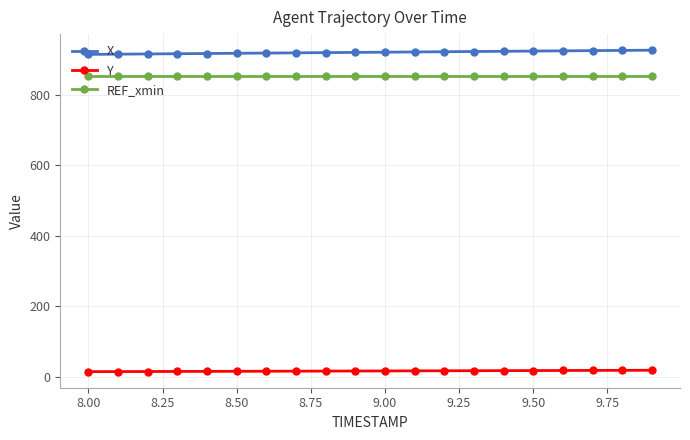

What is the value of the REF_xmin point at the 9th from the left?

853.8